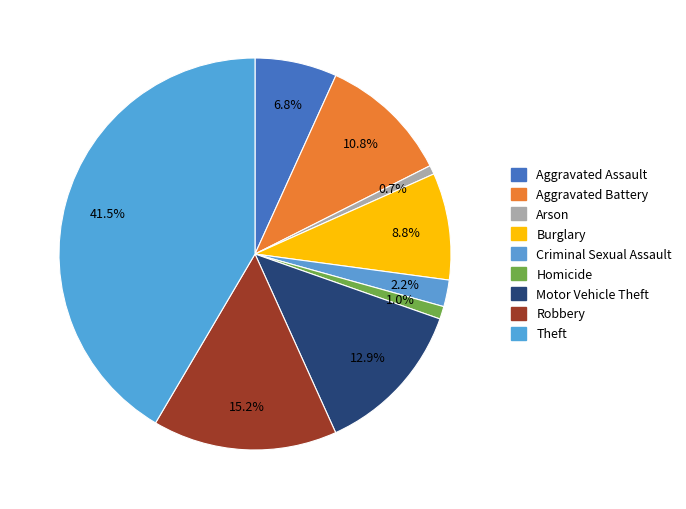

Count the number of slices in the pie.

9